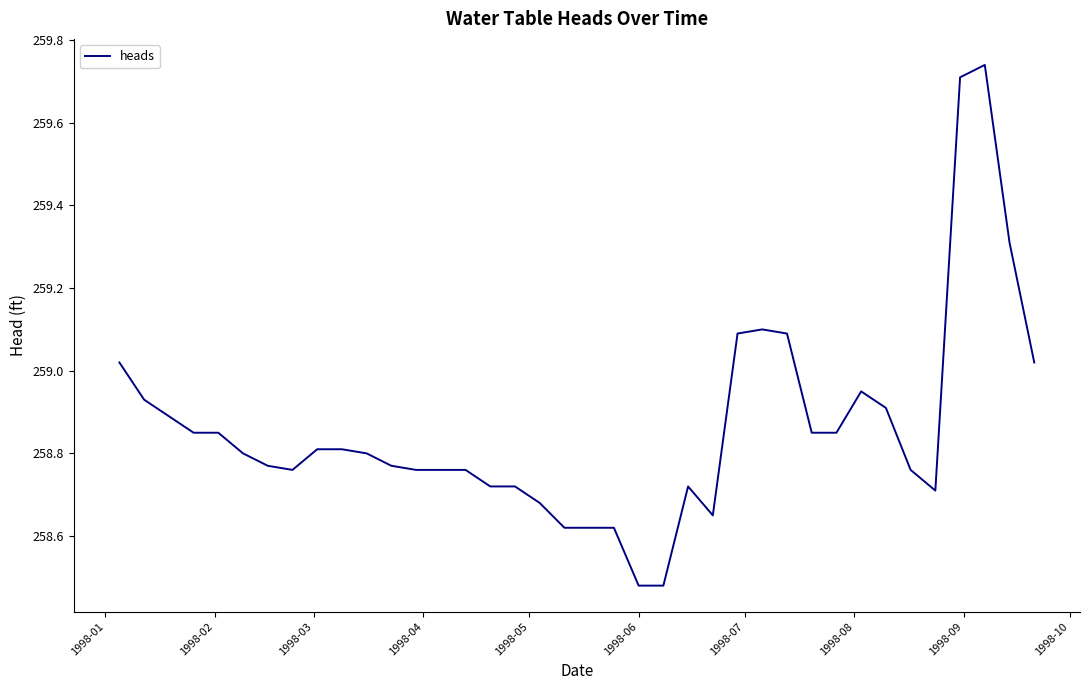

What is the difference between the maximum and minimum values?

1.3